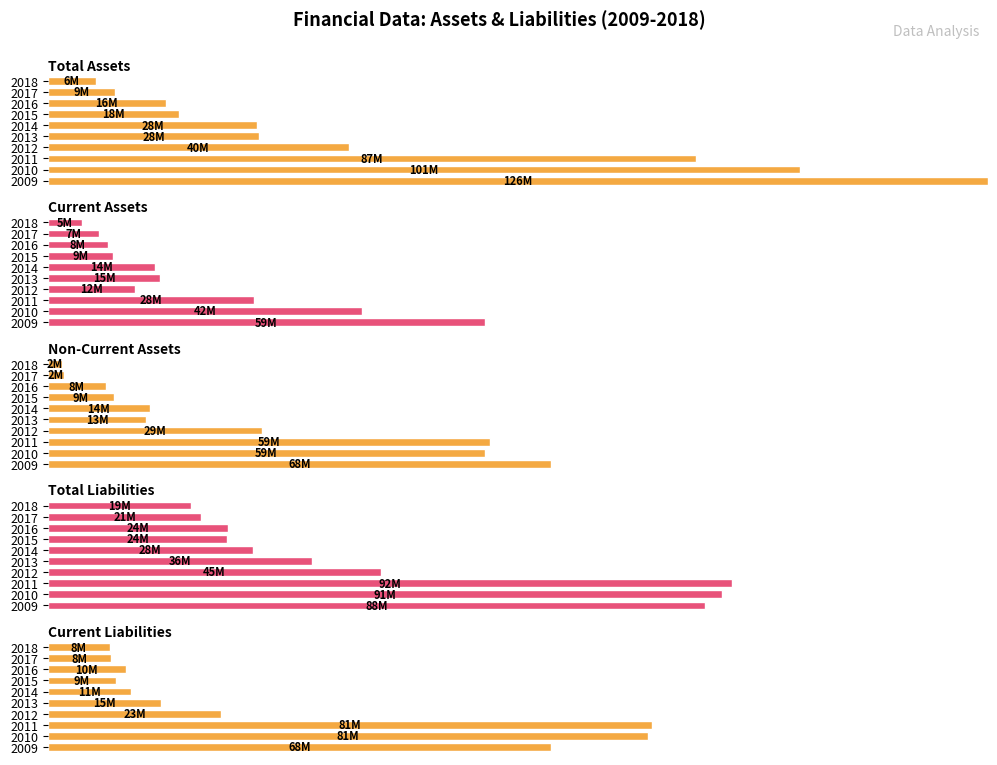

At 2018, list the series in order from smallest to largest.

Non-Current Assets, Current Assets, Total Assets, Current Liabilities, Total Liabilities